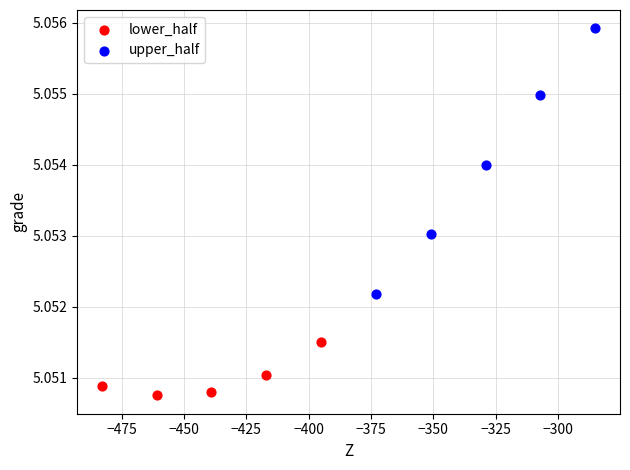

Which series has the widest spread of Y values?

upper_half